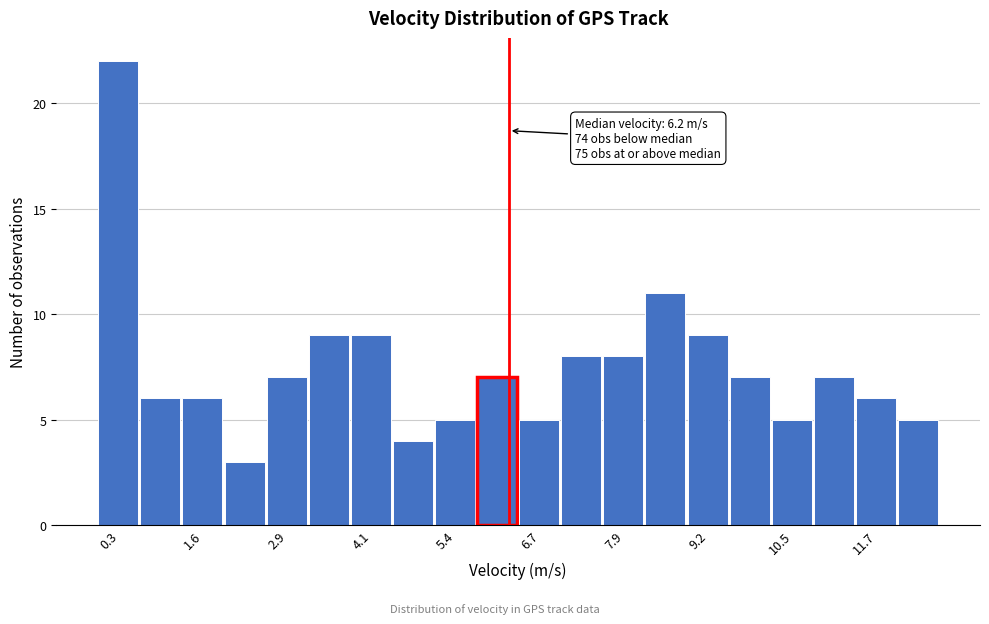

Around what value on the x-axis is the tallest bar? Give the approximate position of its centre, as read against the axis.

0.4